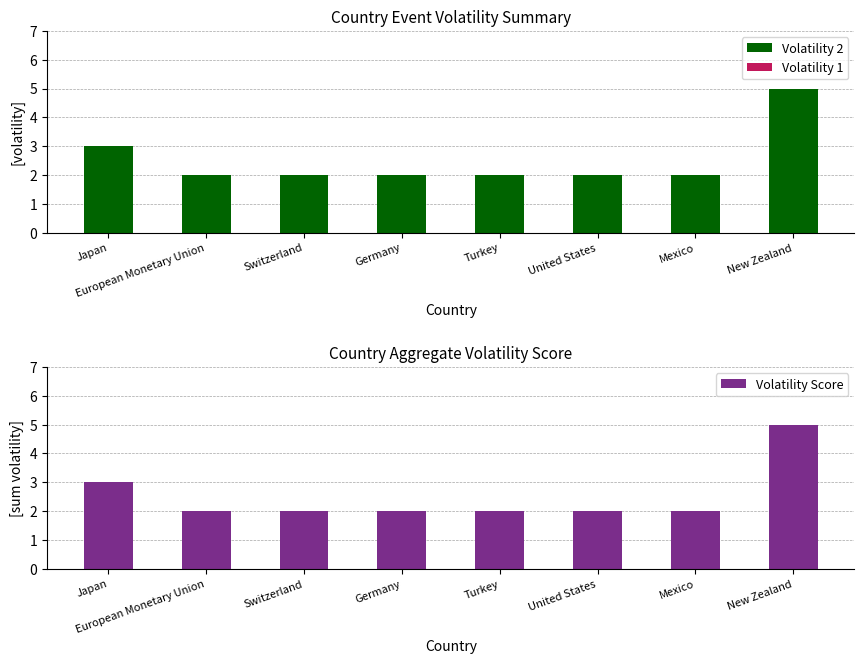

What is the value of the 3rd bar from the left?

2